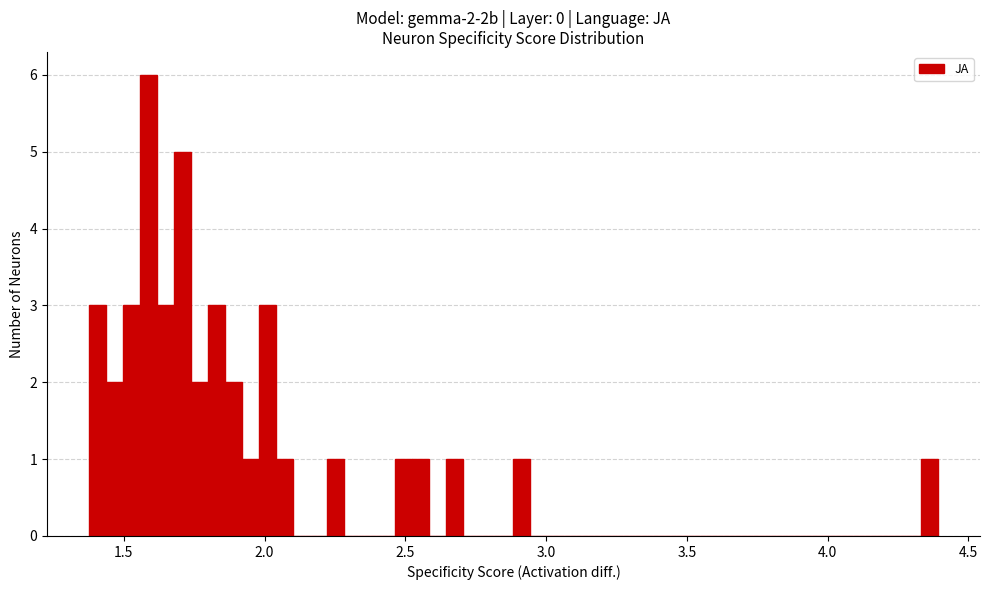

Read against the x-axis, roughly where is the centre of the tallest bar?

1.60